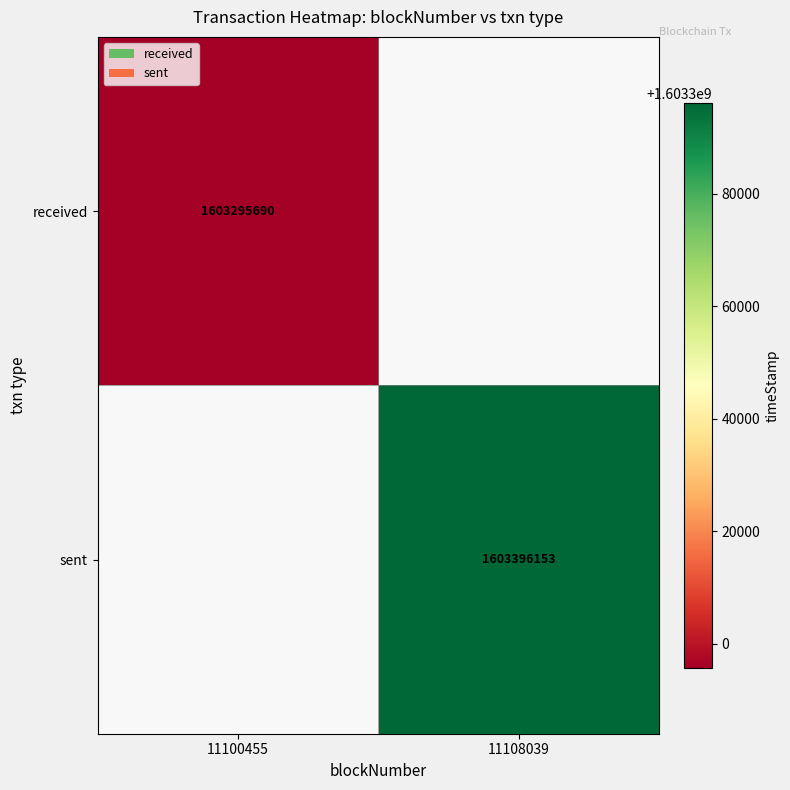

The sent series shows 748027501 at 11108039. True or false?

False